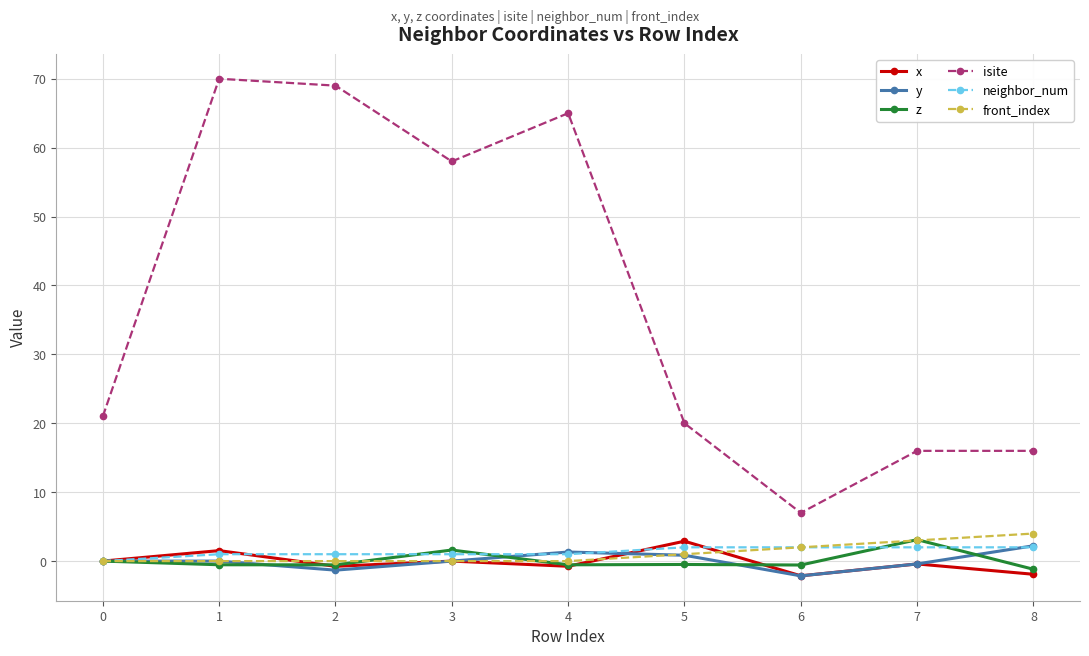

True or false: isite has more than 0 interior local peaks.

True